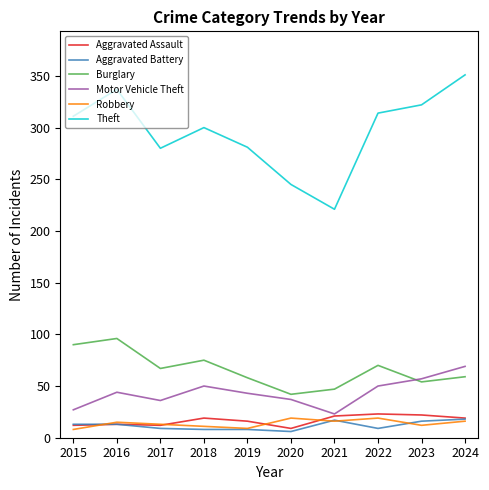

What is the greatest value displayed?

351